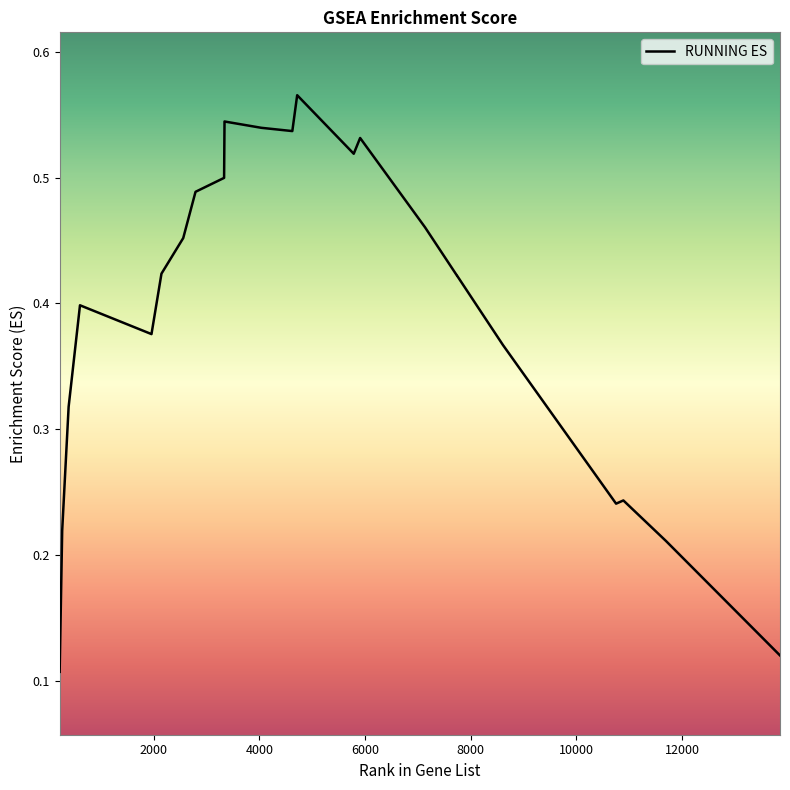

What is the sum of all values?

9.4